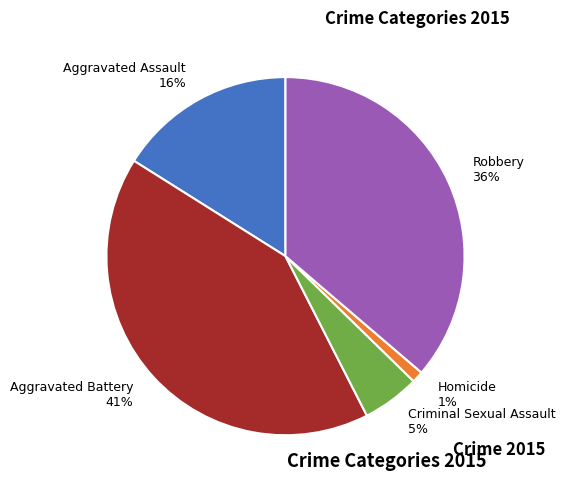

Which category has the smallest portion of the pie?

Homicide